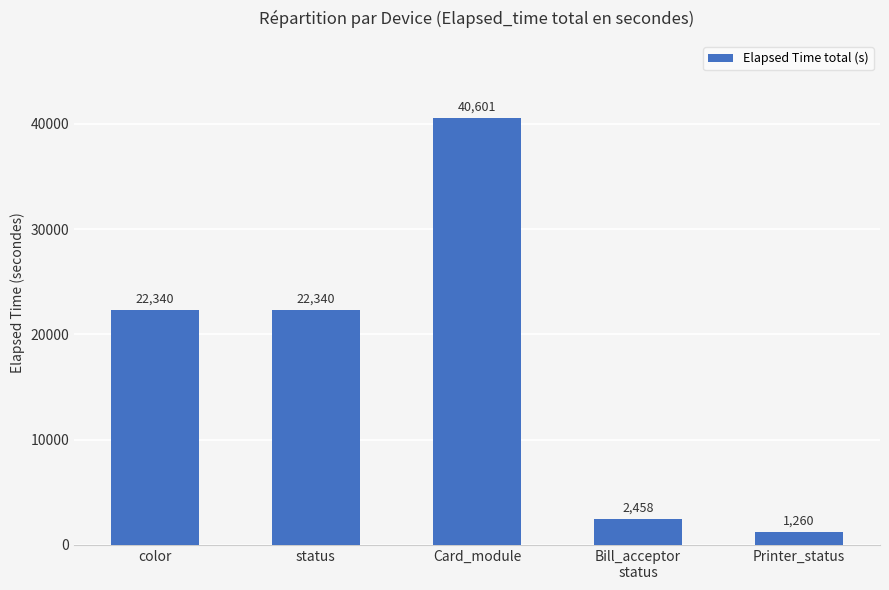

What is the change in value from status to Card_module?

+18261